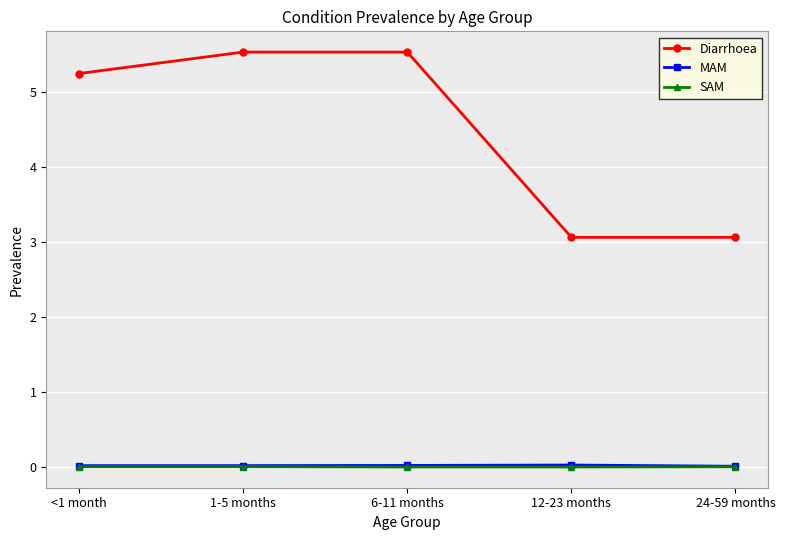

What are all the series names shown in the legend?

Diarrhoea, MAM, SAM